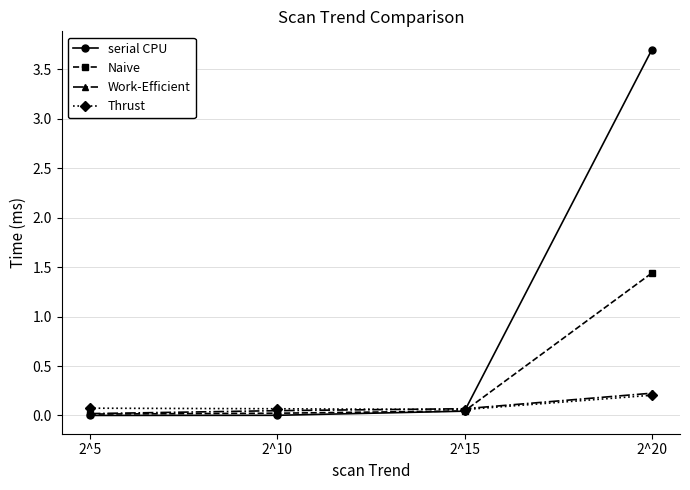

At which category does the chart reach its peak across all series?

2^20